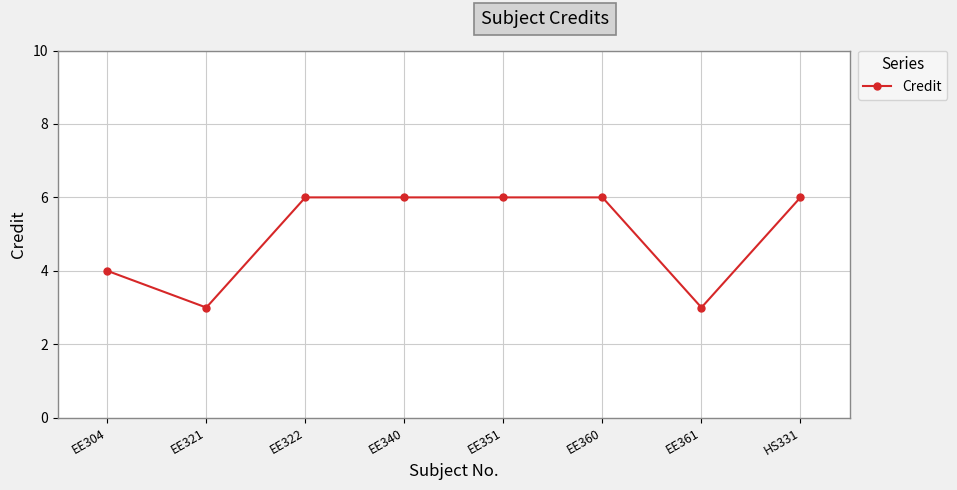

Reading right to left, what are all the values shown in this chart?

6	3	6	6	6	6	3	4